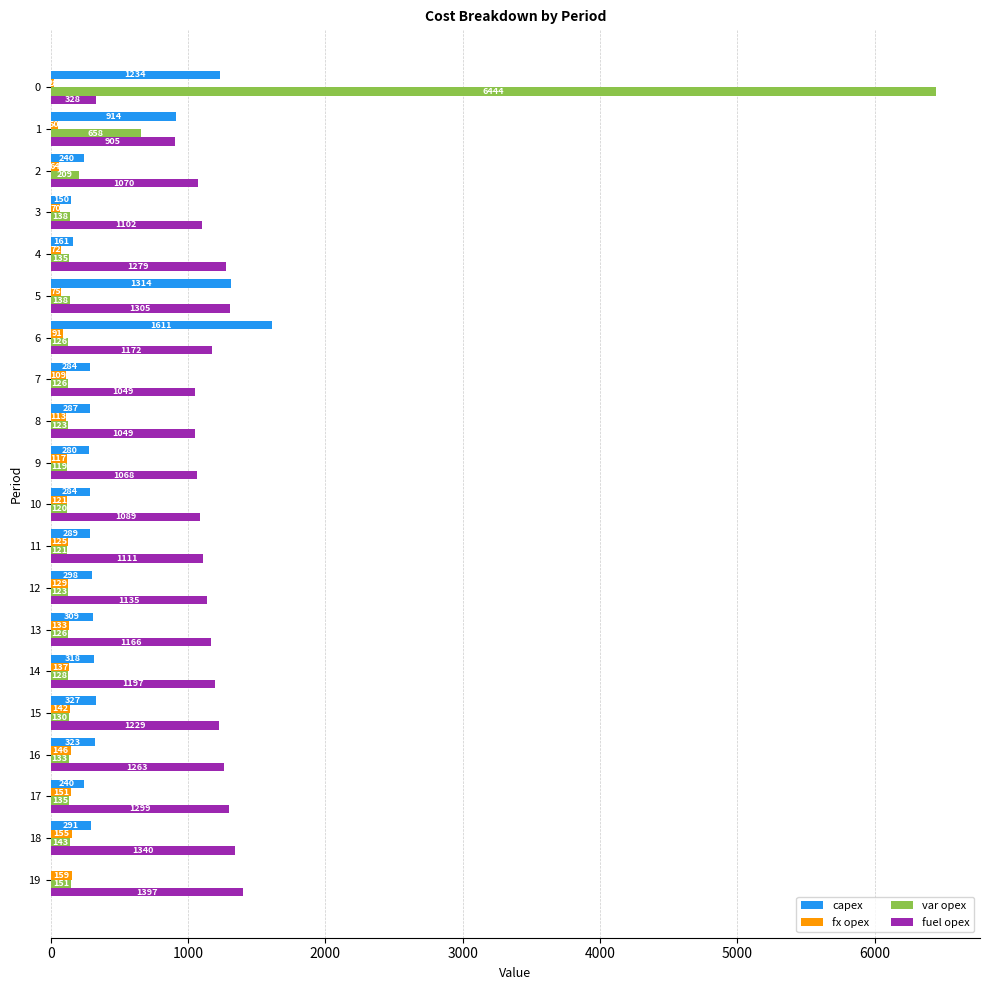

What value does the capex series have at 0?

1234